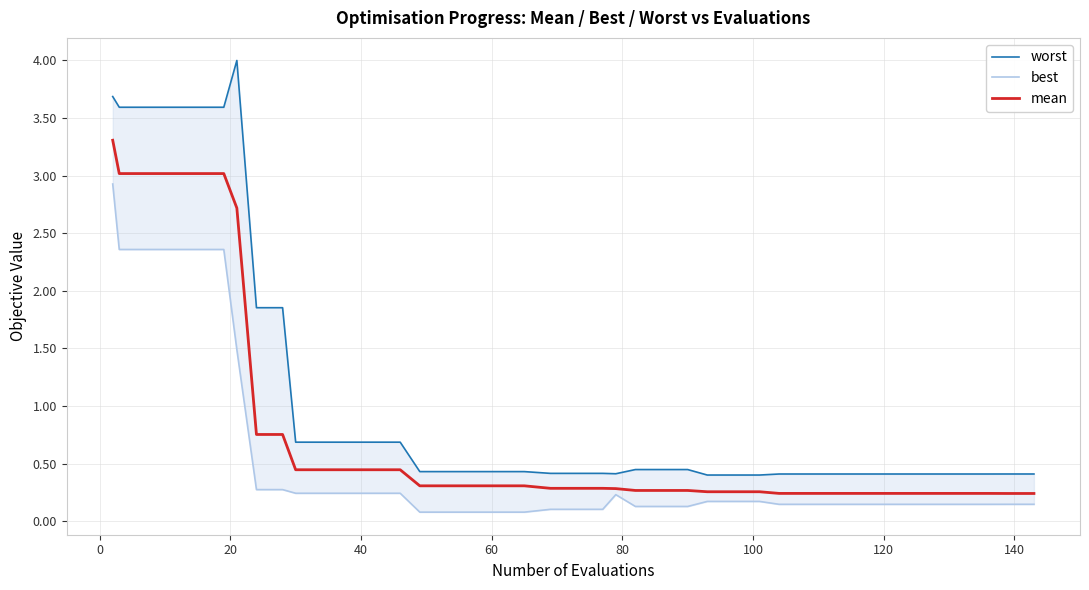

How many distinct data groups are displayed?

3